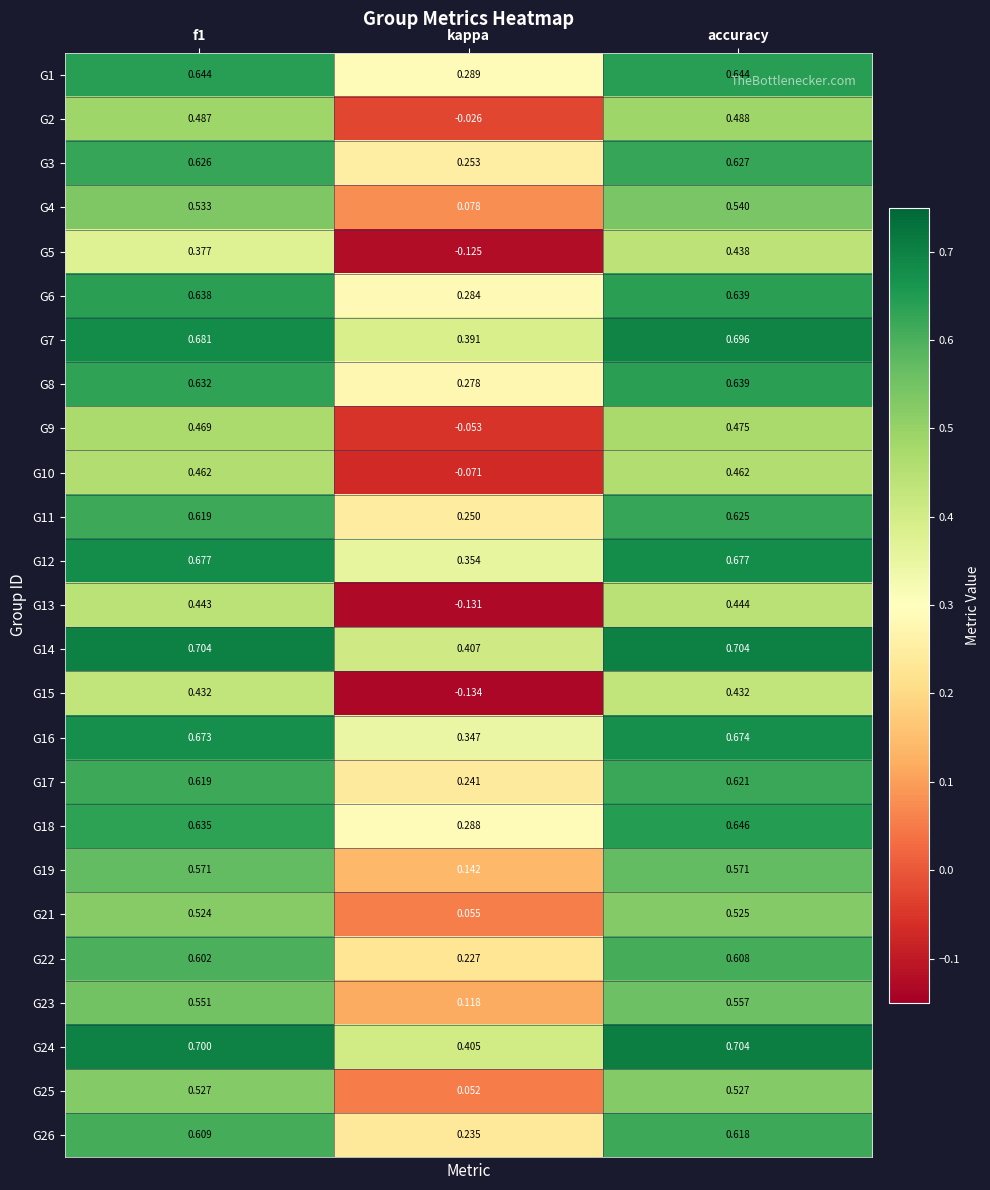

Where is G14 nearest to the value 0?

kappa